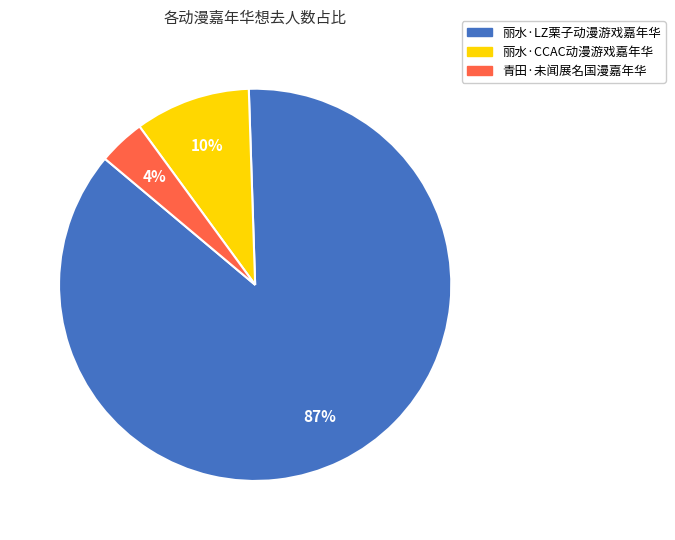

To the nearest percent, what percentage of the pie is 青田·未闻展名国漫嘉年华?

4%